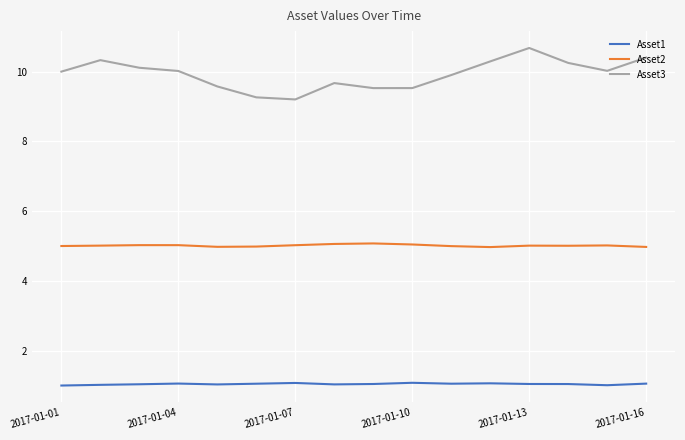

Does the chart have visible grid lines?

Yes